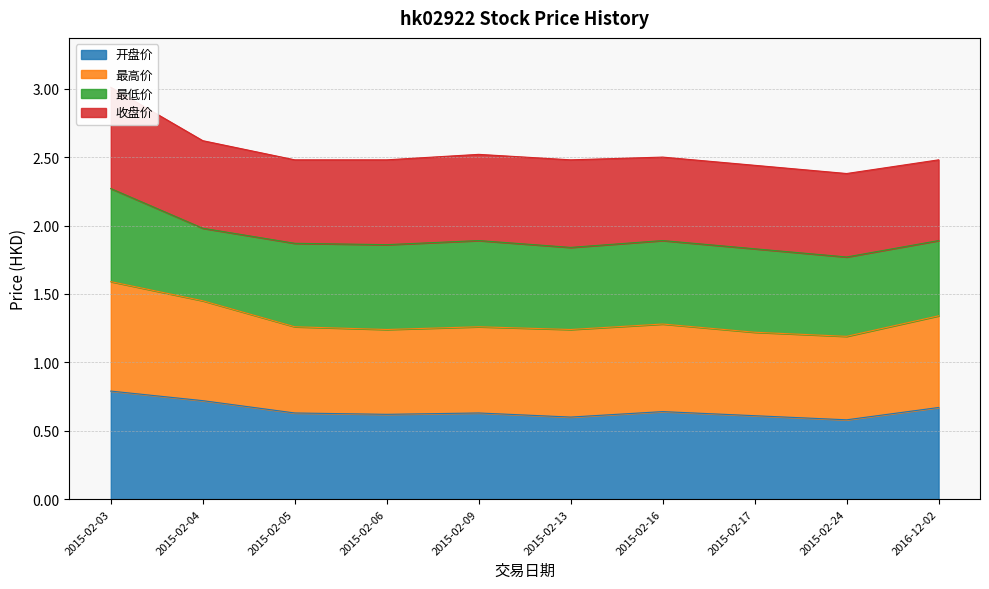

In 最高价, how many points are higher than both neighbors (excluding endpoints)?

2